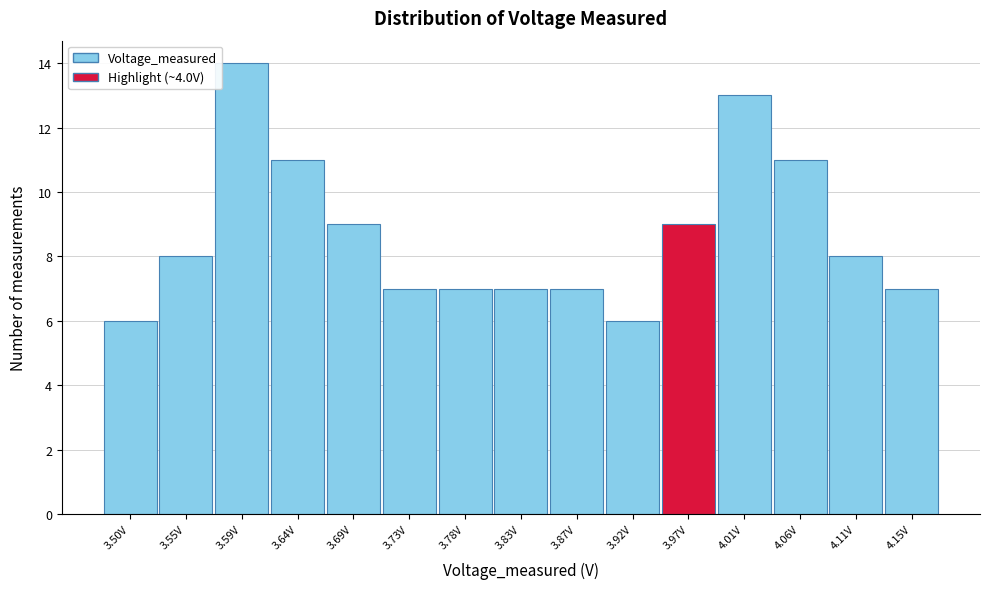

Reading right to left, extract all data points from this chart.

7	8	11	13	9	6	7	7	7	7	9	11	14	8	6